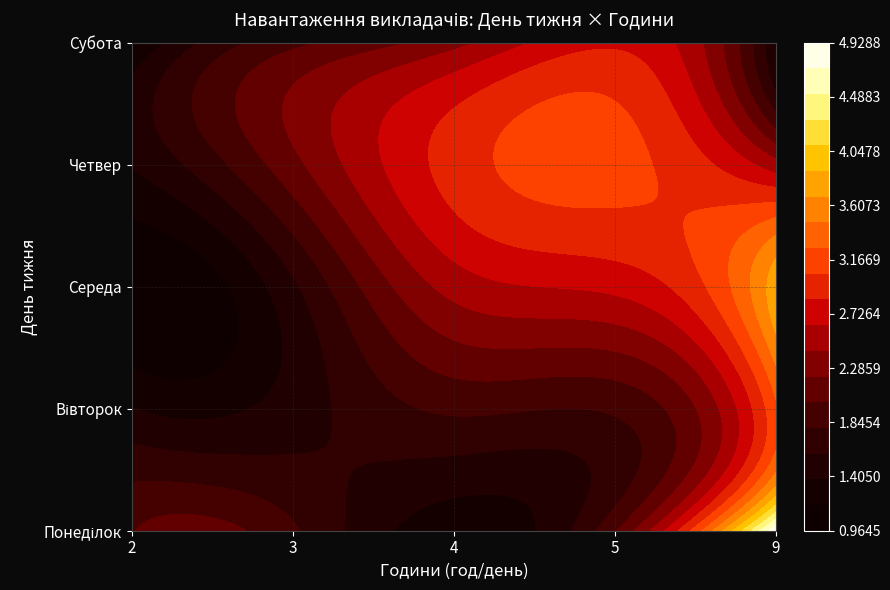

Which series has the largest total across all categories?

Понеділок